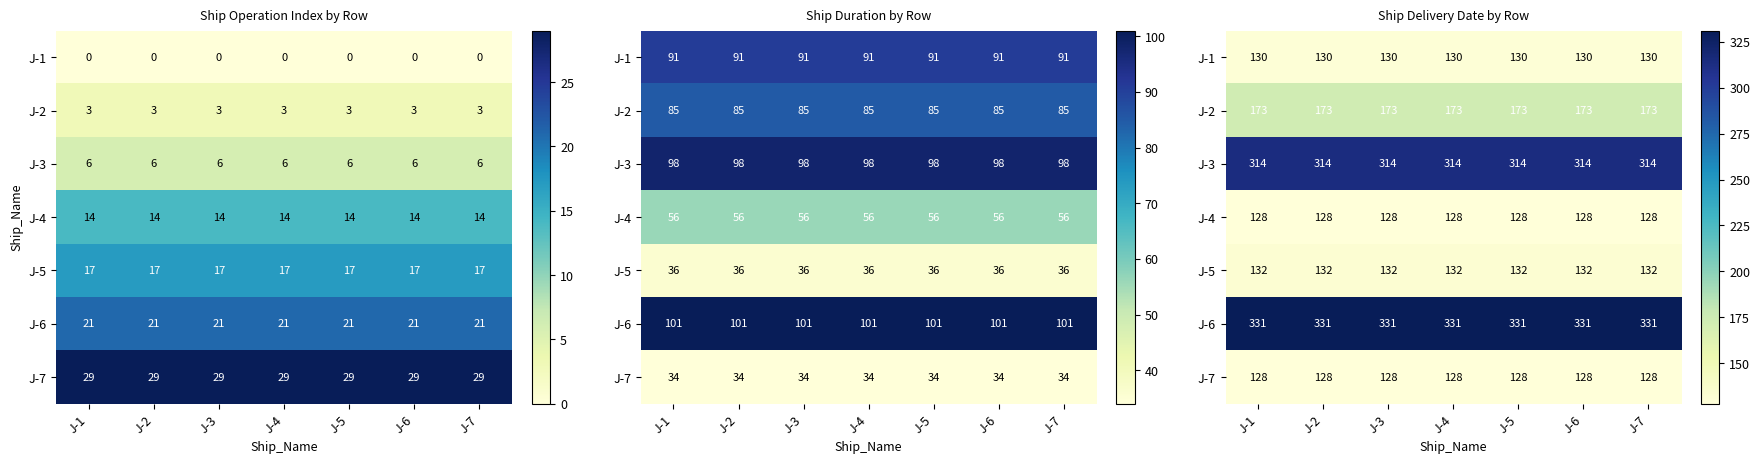

Is it true that J-3 equals 314 at J-3?

True